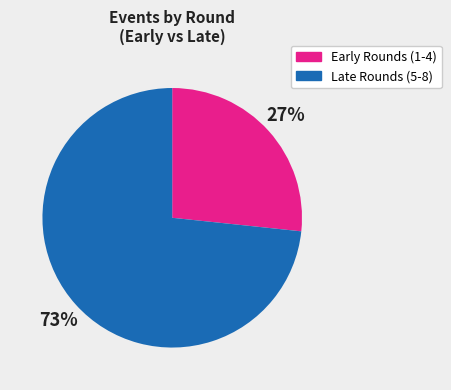

To the nearest percent, what is the combined percentage of Late Rounds (5-8) and Early Rounds (1-4)?

100%